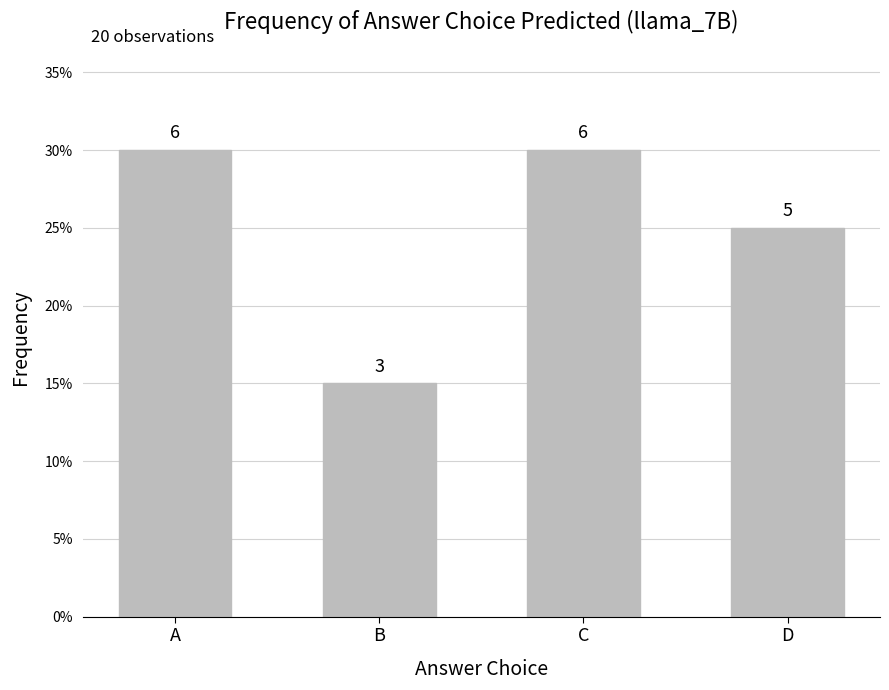

Does the chart contain stacked bars?

No